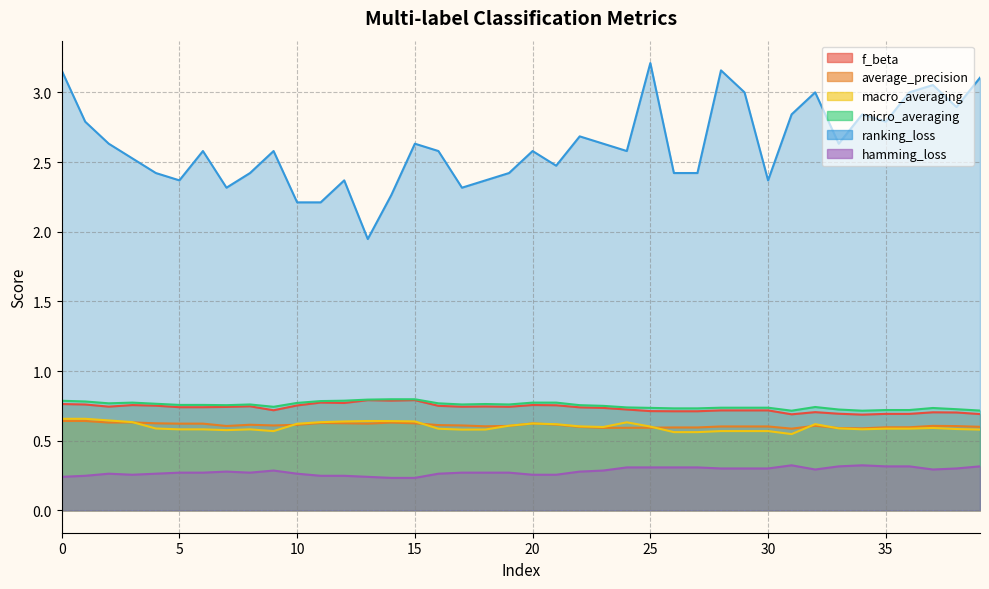

The value of micro_averaging at 10 is 0.8. True or false?

True